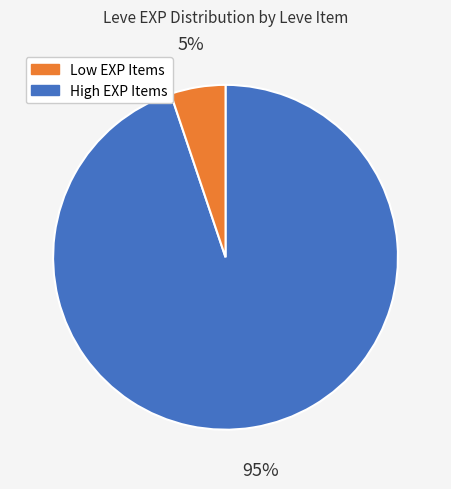

Does any single category account for the majority?

Yes